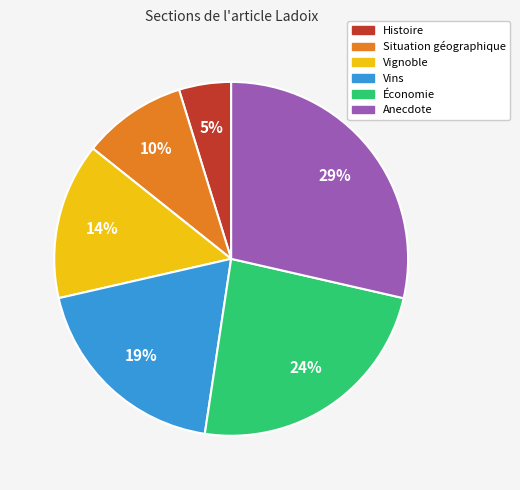

Does Situation géographique account for over 50% of the chart?

No